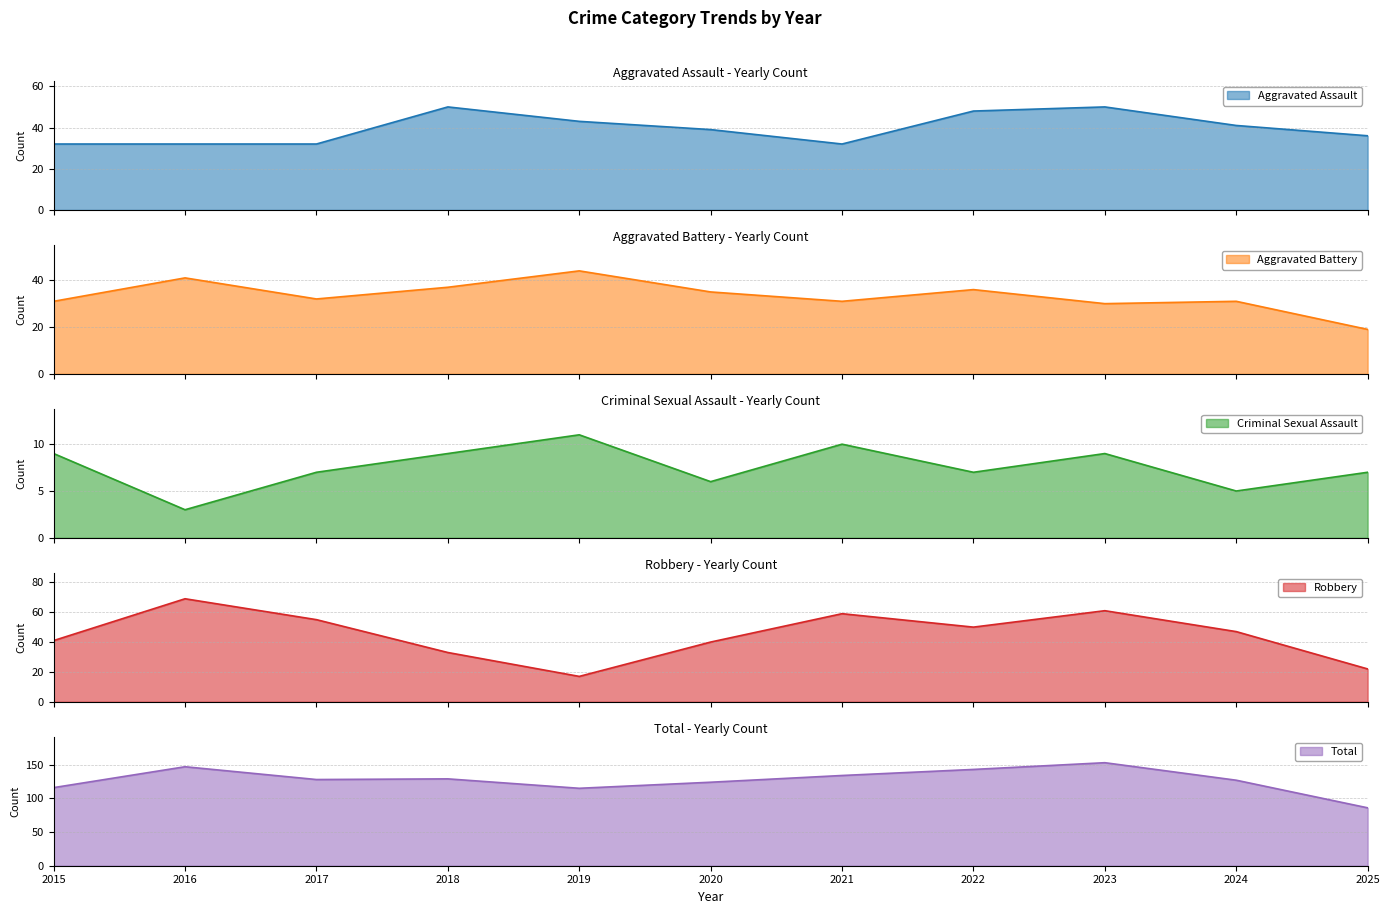

True or false: Robbery has more than 2 points higher than both neighbors.

True